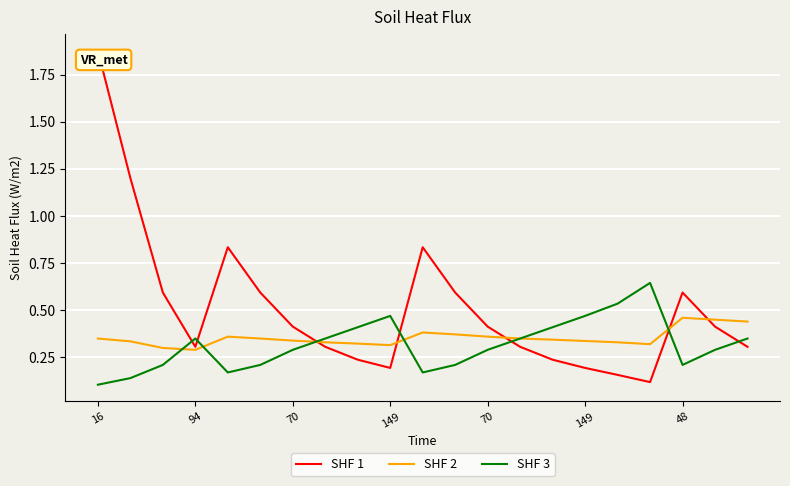

How many lines are shown in the chart?

3